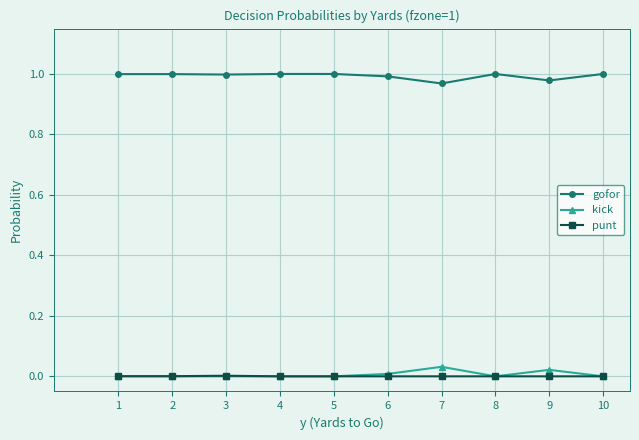

The kick series shows 0.0 at 3. True or false?

True